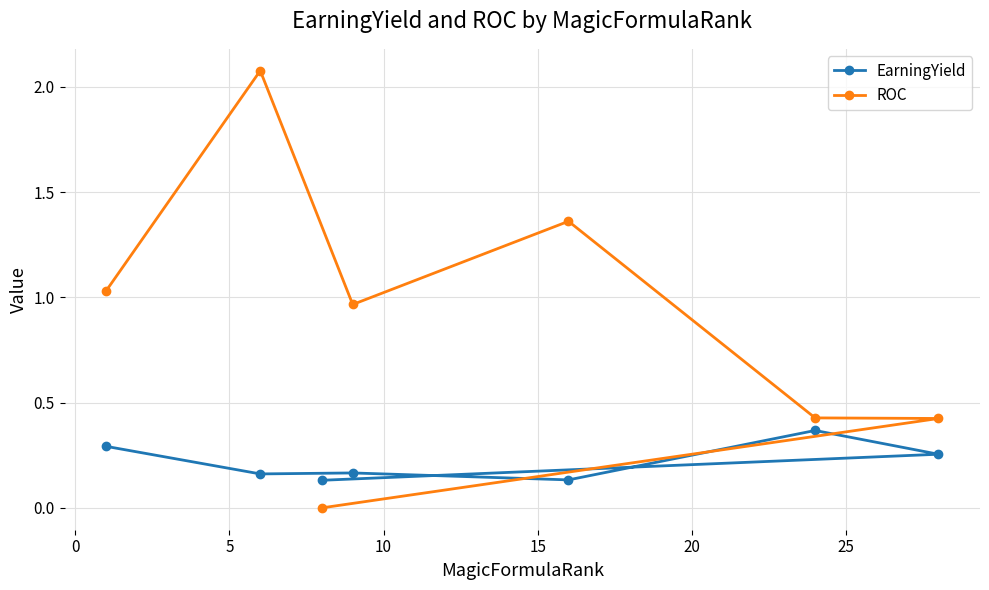

How many interior local valleys does the EarningYield series have?

2